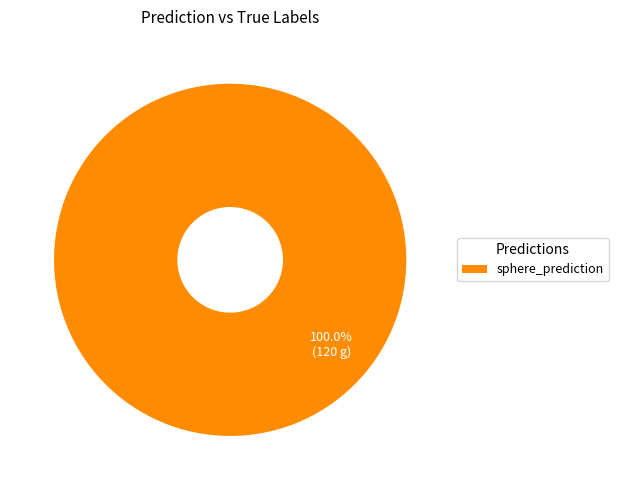

Rank the categories by value from highest to lowest.

sphere_prediction